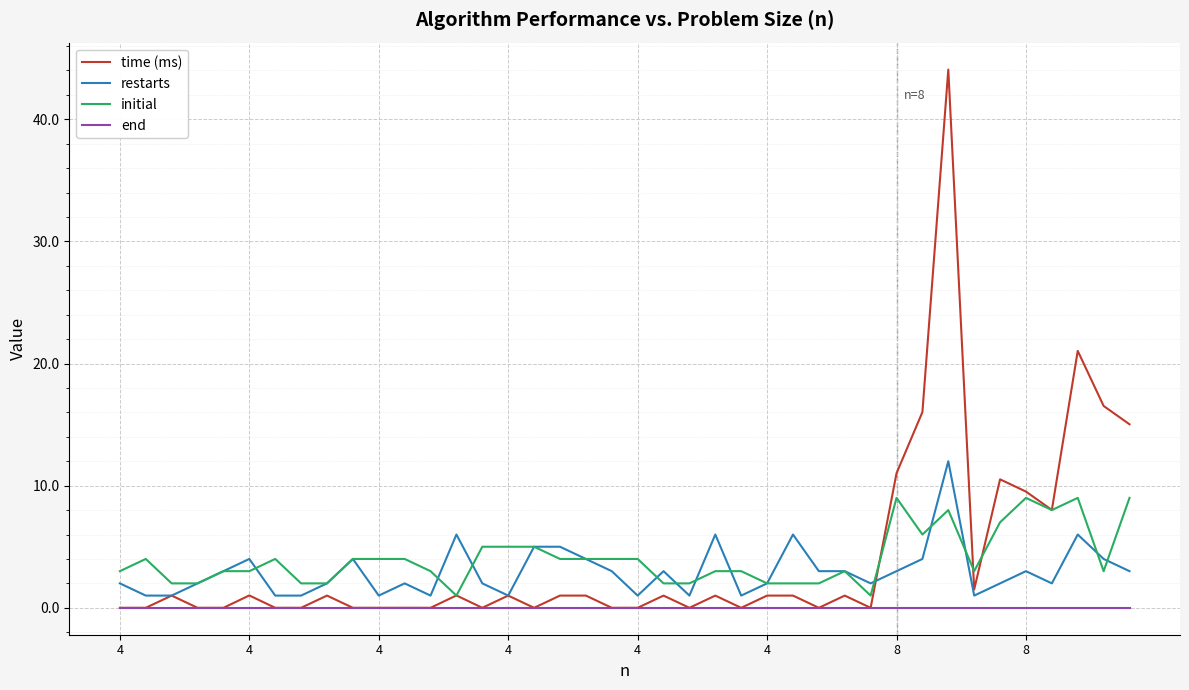

Which series has the widest spread of values?

time (ms)